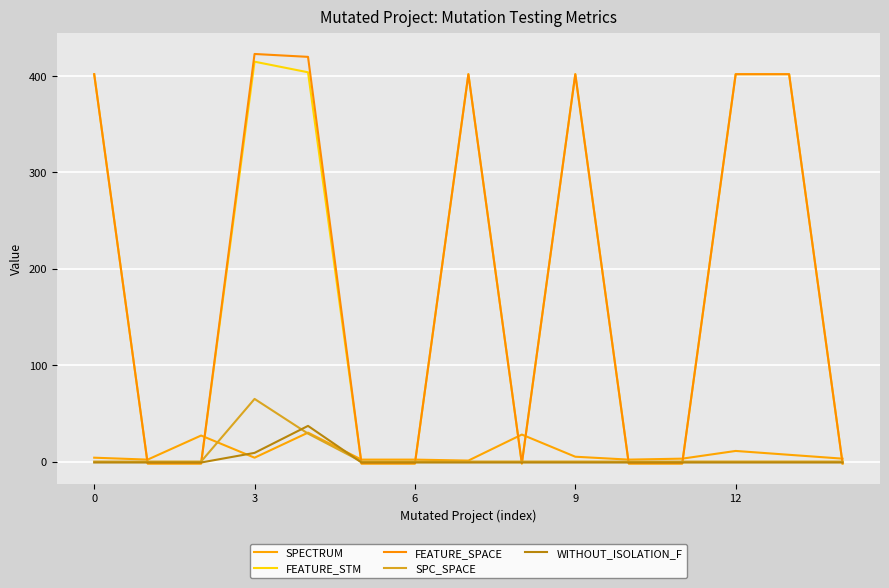

Does the chart have visible grid lines?

Yes